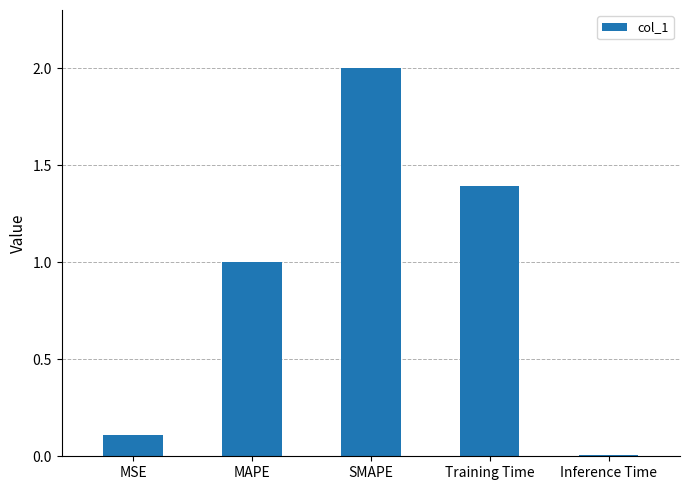

What is the sum of all values?

4.5